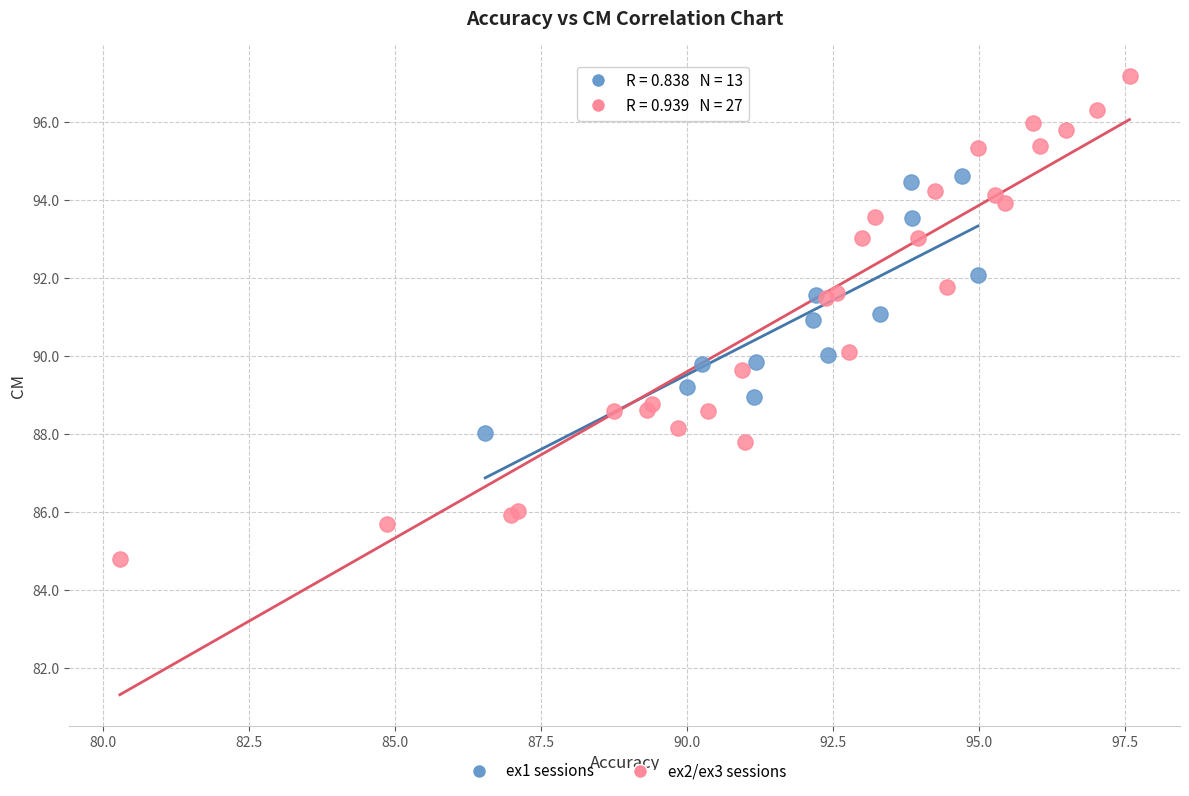

Which series contains the highest Y value?

ex2/ex3 sessions